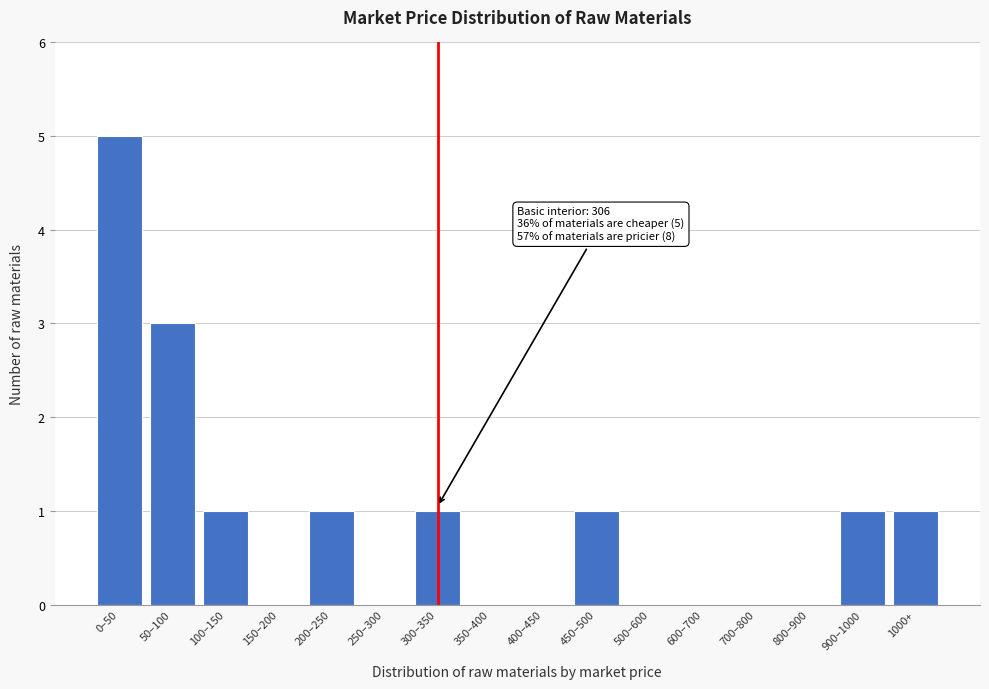

Reading left to right, extract all data points from this chart.

0–50=5	50–100=3	100–150=1	150–200=0	200–250=1	250–300=0	300–350=1	350–400=0	400–450=0	450–500=1	500–600=0	600–700=0	700–800=0	800–900=0	900–1000=1	1000+=1